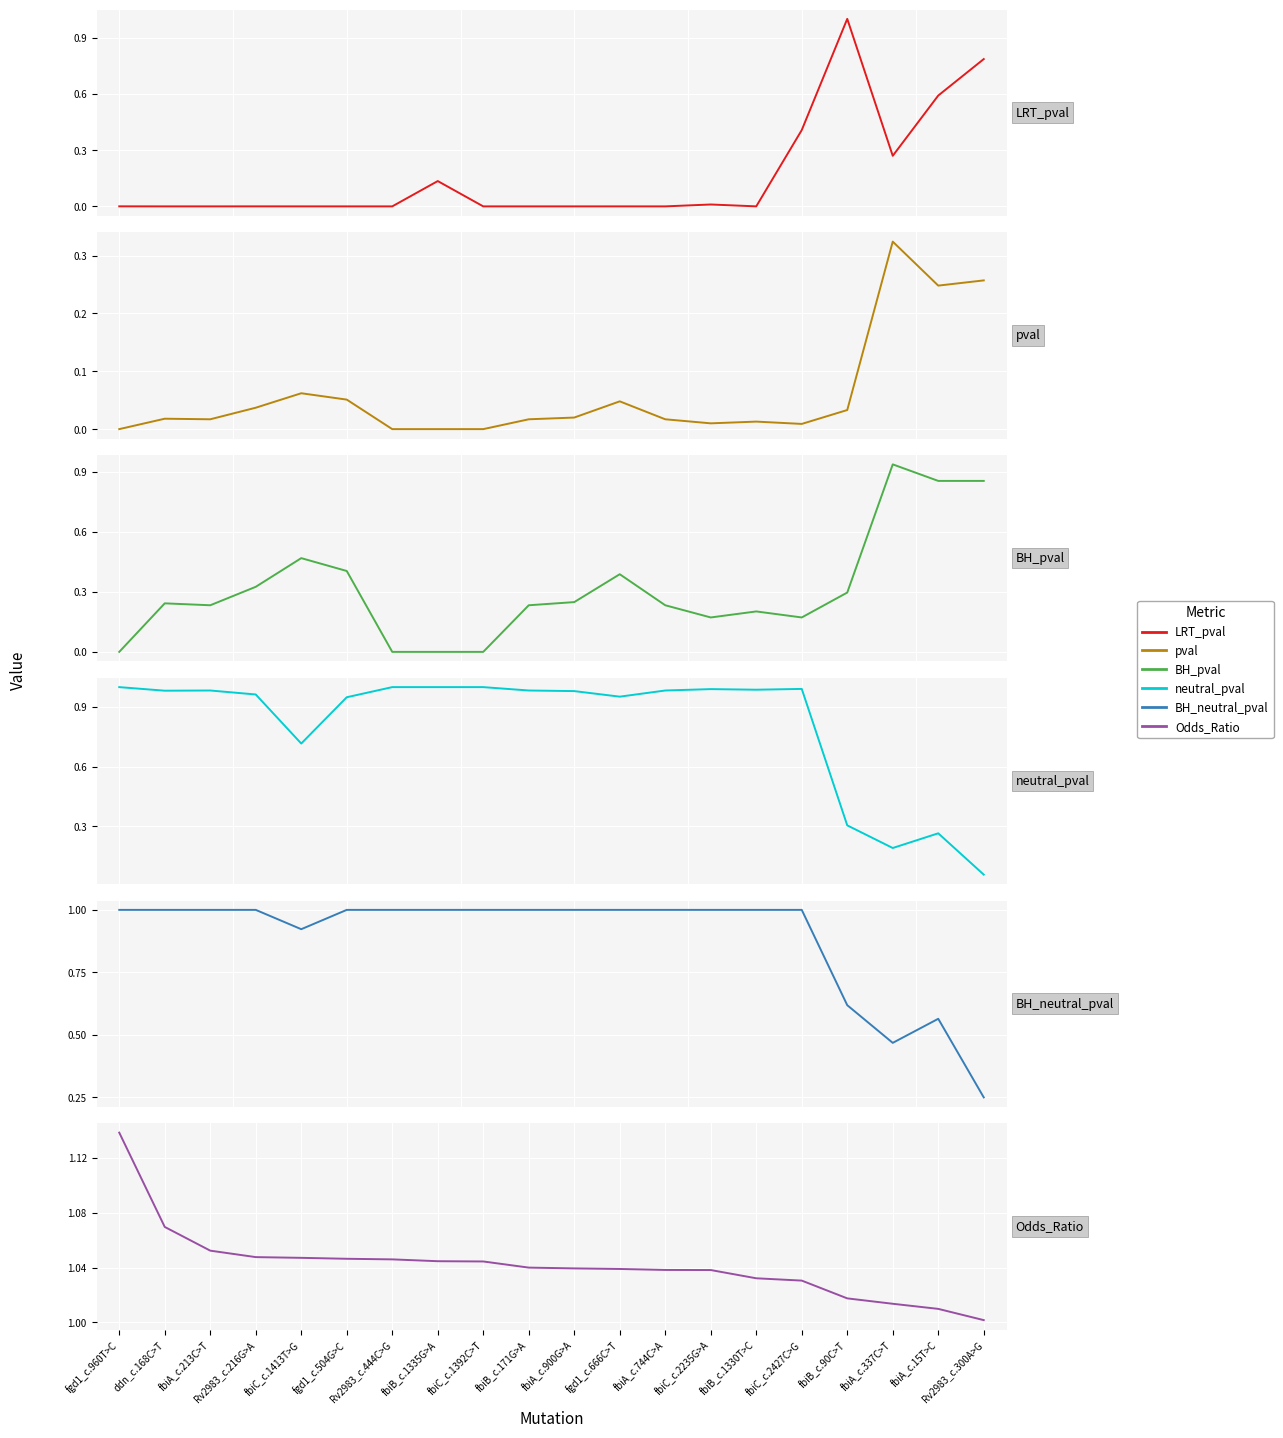

What is the spread (max minus min) of values at fgd1_c.960T>C?

1.1